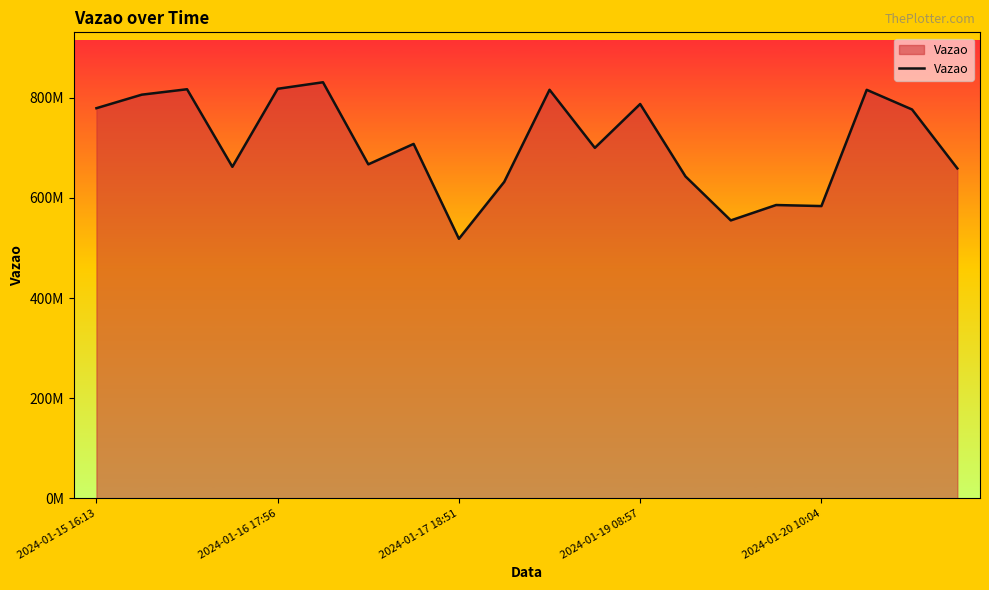

Does the chart have visible grid lines?

No